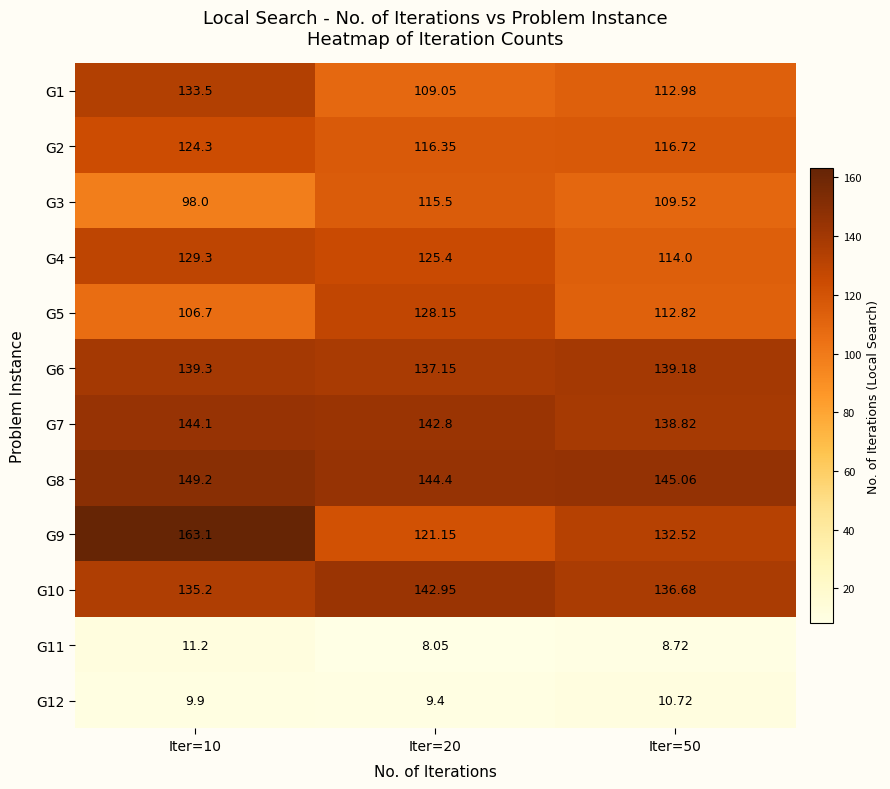

At which category is the sum across all series the highest?

Iter=10